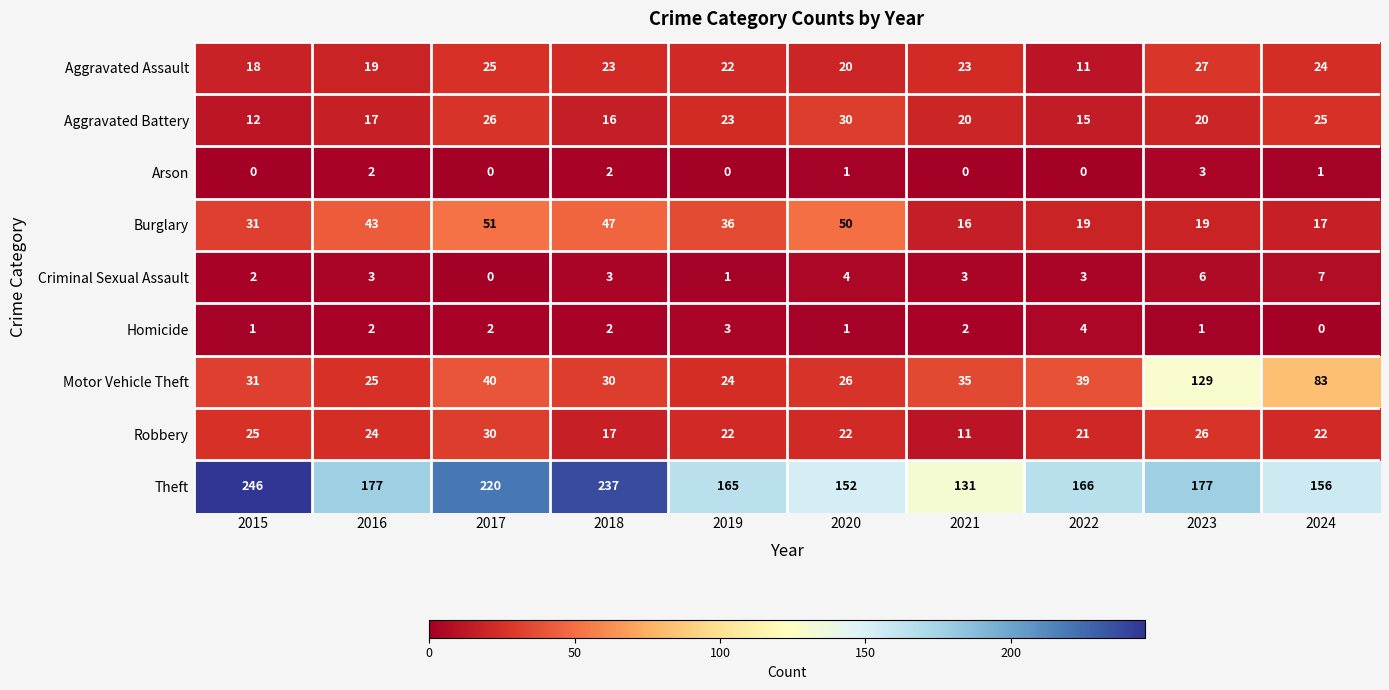

At which label does Aggravated Assault reach its minimum?

2022